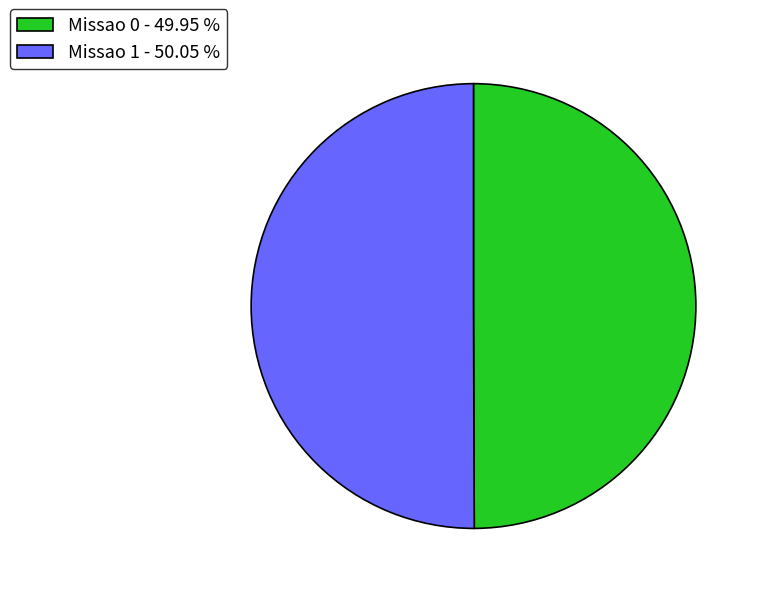

Is the sum of Missao 0 - 49.95 % and Missao 1 - 50.05 % greater than half?

Yes